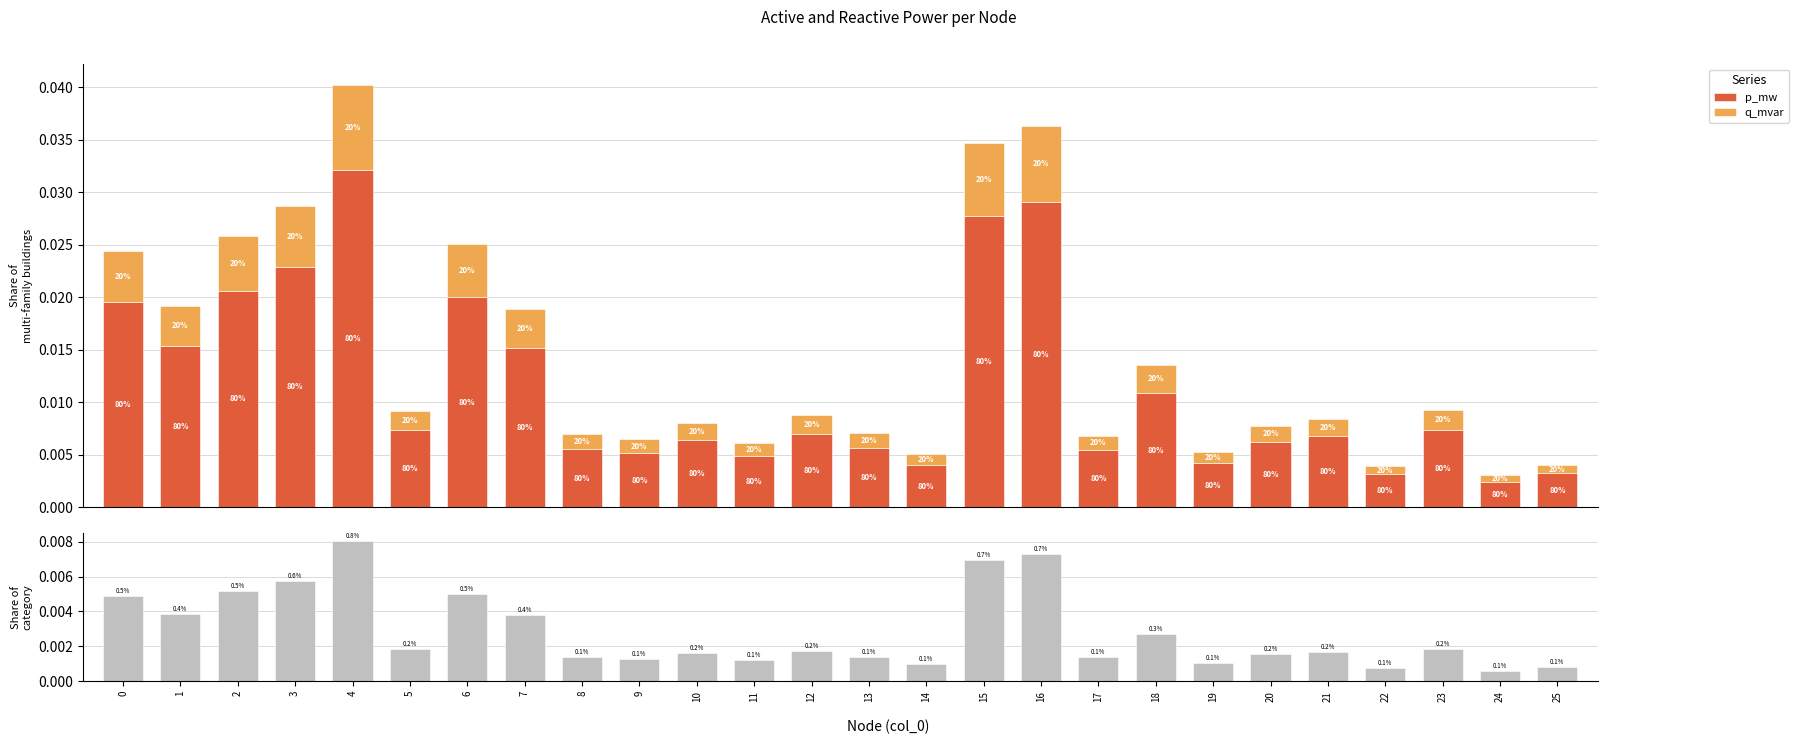

Which series has the largest total across all categories?

p_mw